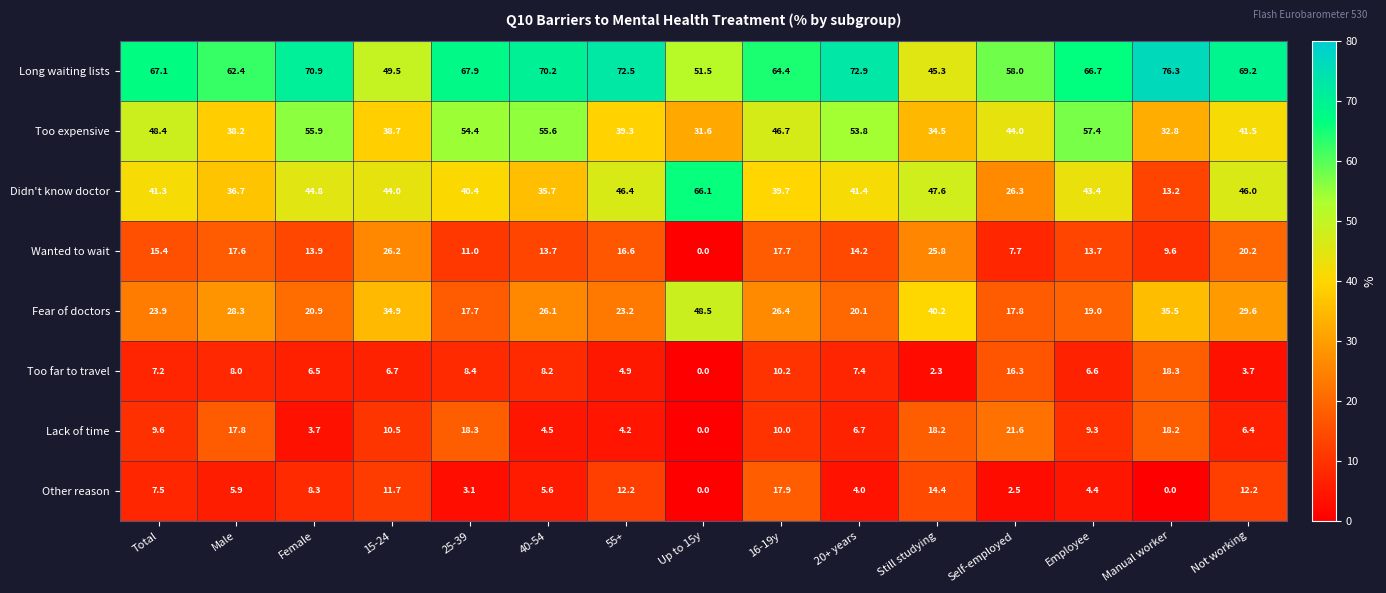

Rank the categories by Long waiting lists value from highest to lowest.

Manual worker, 20+ years, 55+, Female, 40-54, Not working, 25-39, Total, Employee, 16-19y, Male, Self-employed, Up to 15y, 15-24, Still studying